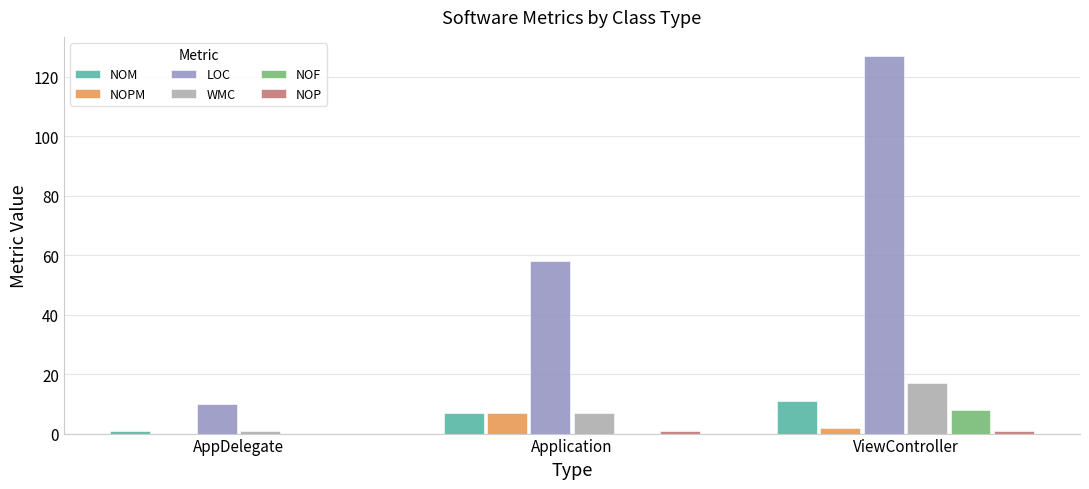

Between AppDelegate and Application, which series saw the biggest shift?

LOC